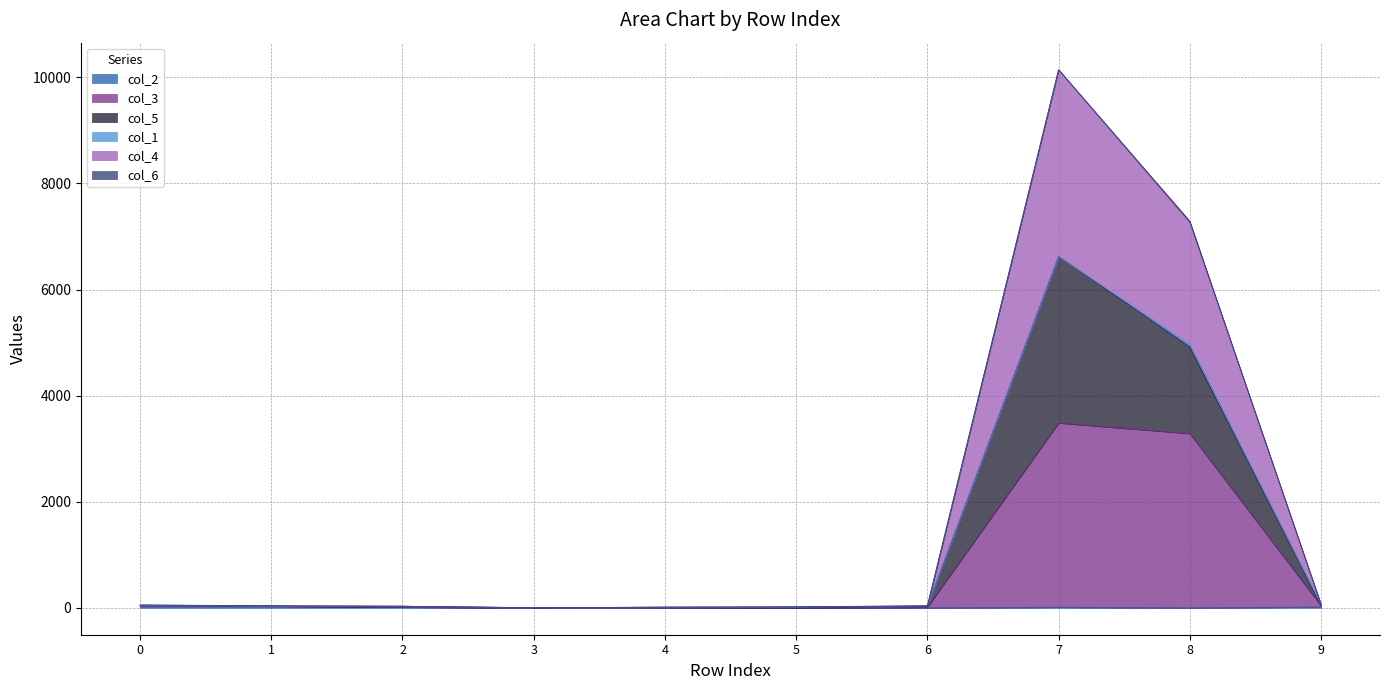

The value of col_2 at 2 is 19. True or false?

False